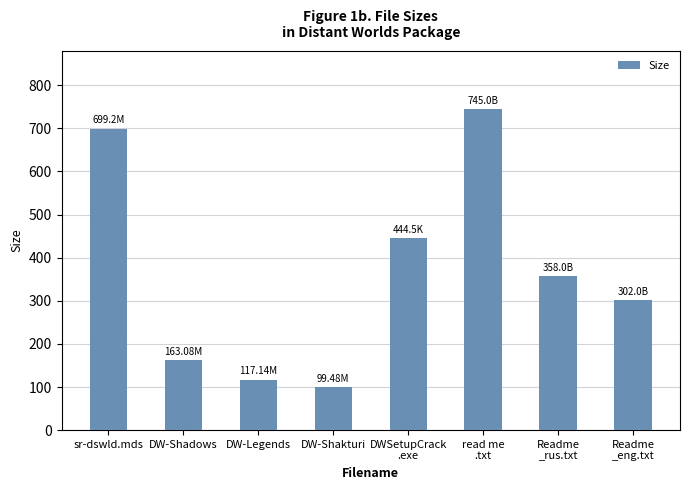

Reading left to right, extract all data points from this chart.

sr-dswld.mds=699.2	DW-Shadows=163.1	DW-Legends=117.1	DW-Shakturi=99.5	DWSetupCrack
.exe=444.5	read me
.txt=745.0	Readme
_rus.txt=358.0	Readme
_eng.txt=302.0